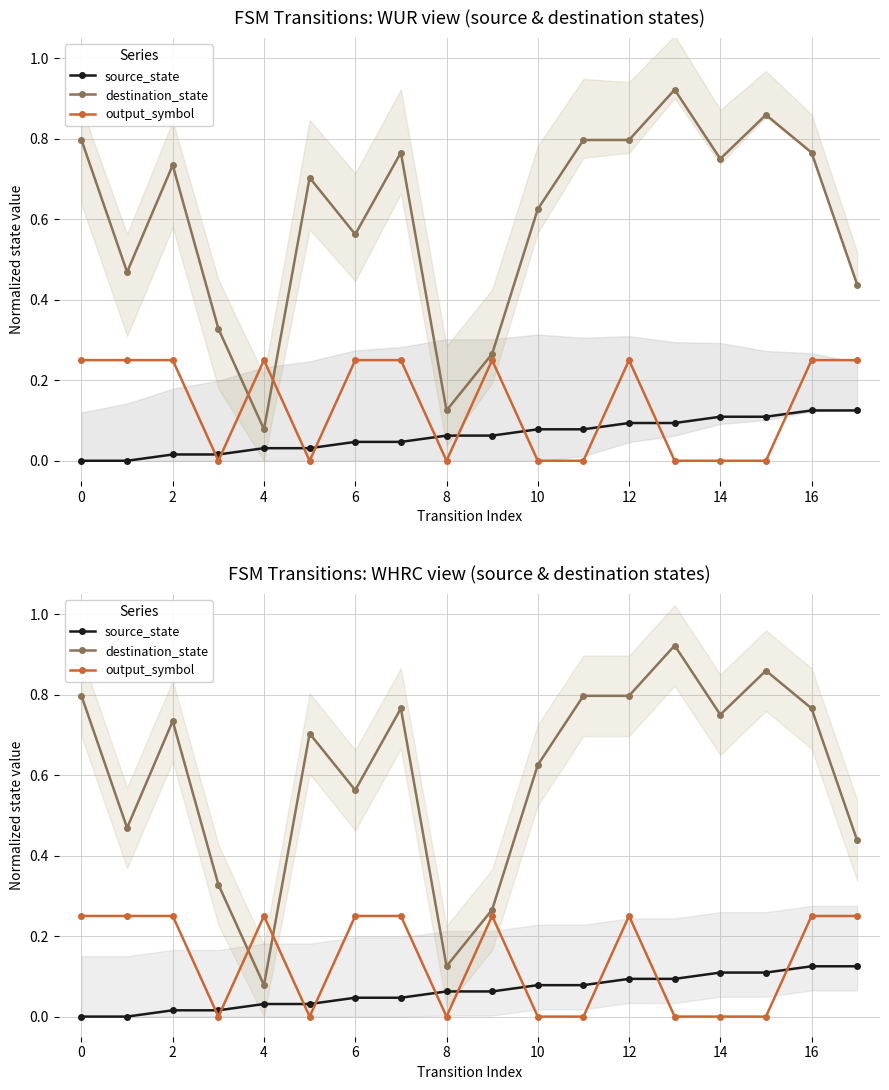

At 17, list the series in order from smallest to largest.

source_state, output_symbol, destination_state